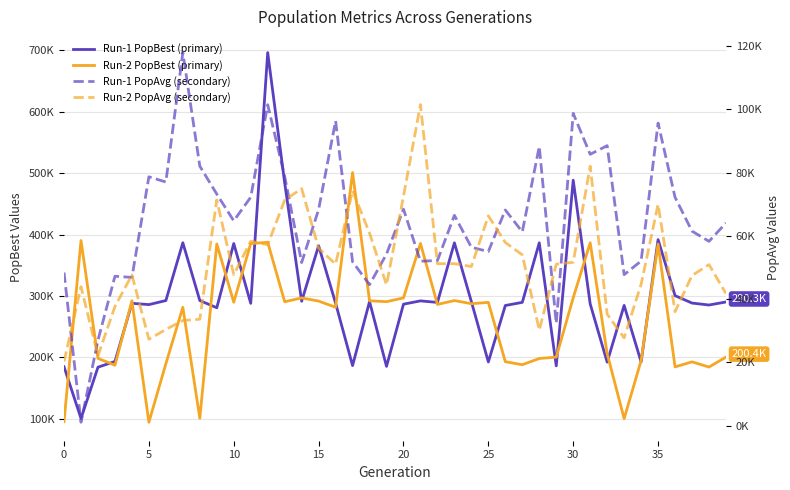

Is this an area chart (filled region under the line)?

No